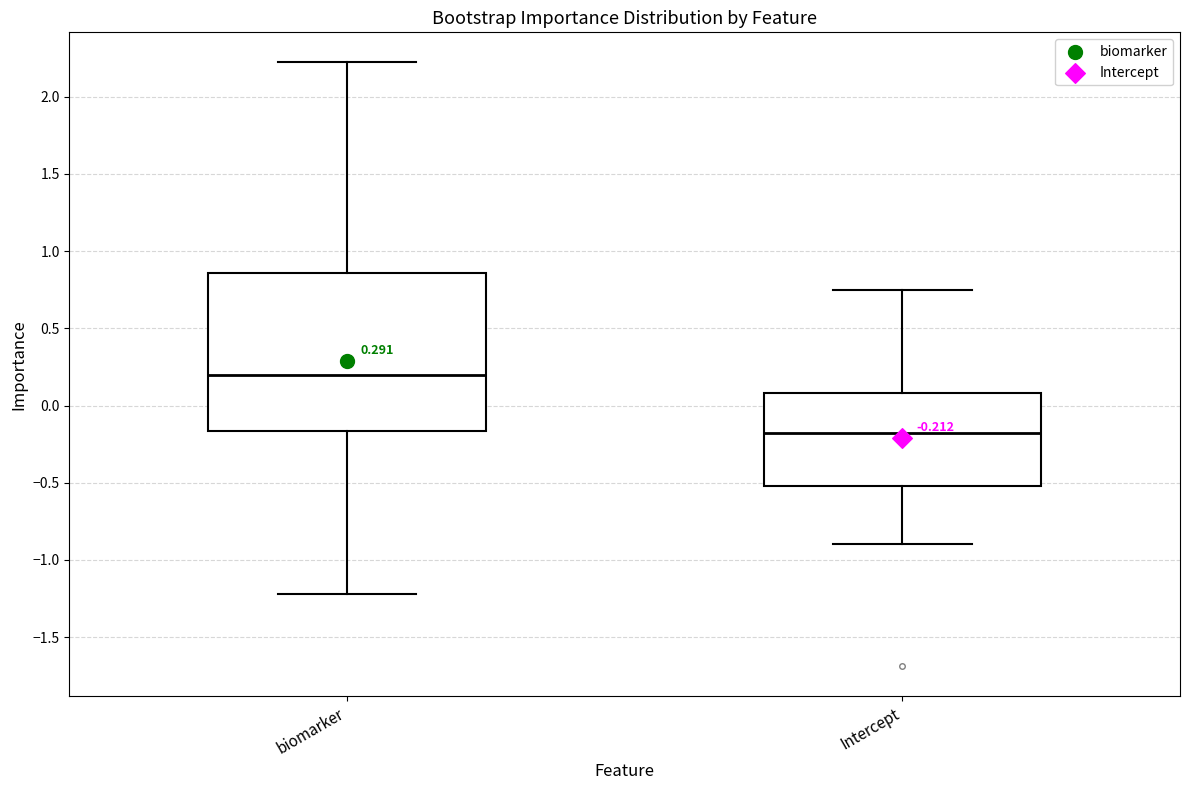

Which box is the tallest, from its lower edge to its upper edge?

biomarker